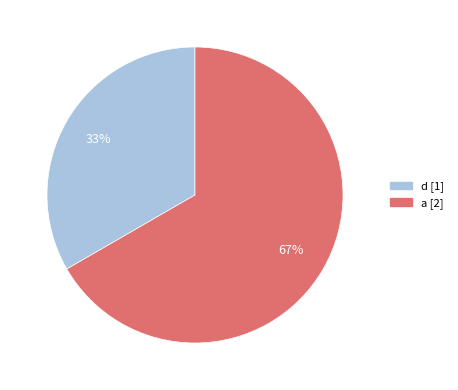

To the nearest percent, what is the combined percentage of a and d?

100%